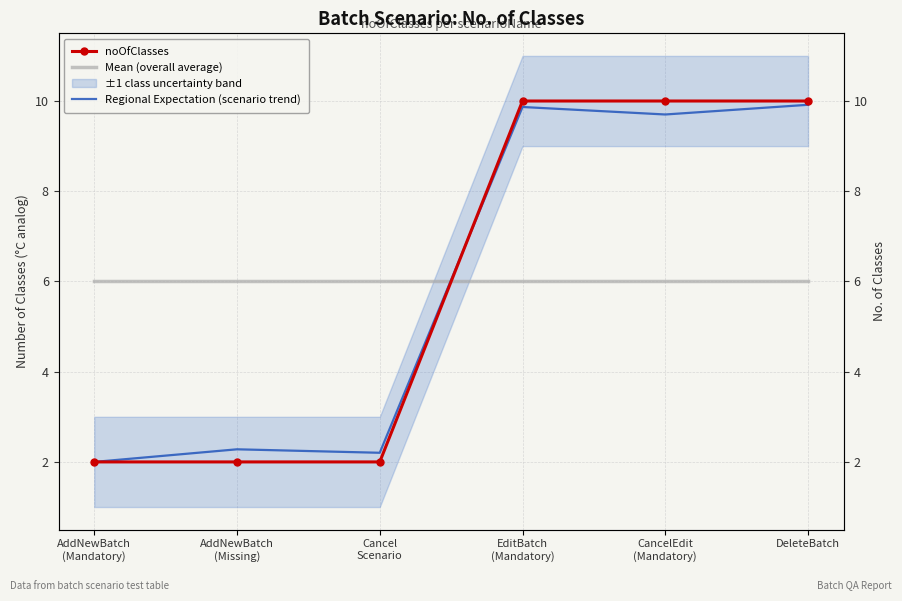

At which label does noOfClasses reach its peak?

EditBatch
(Mandatory)